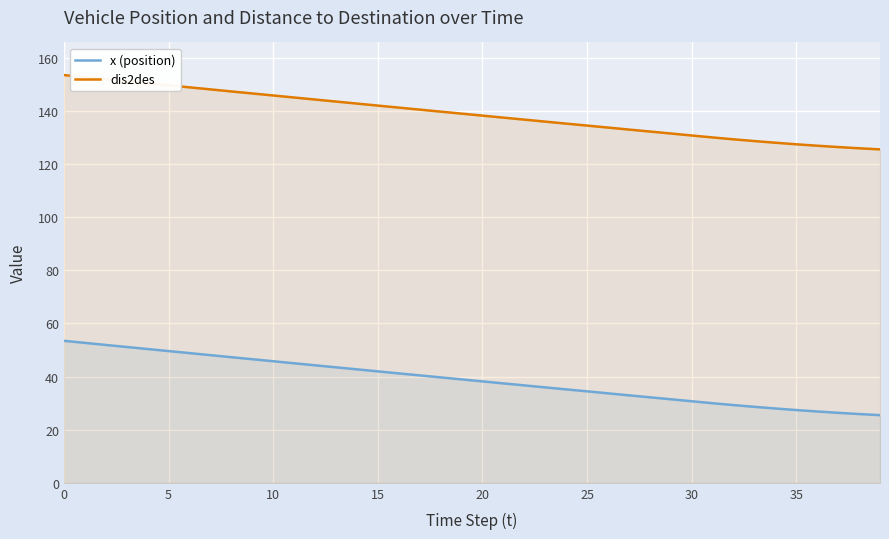

What is the average value of the x (position) series?

38.7